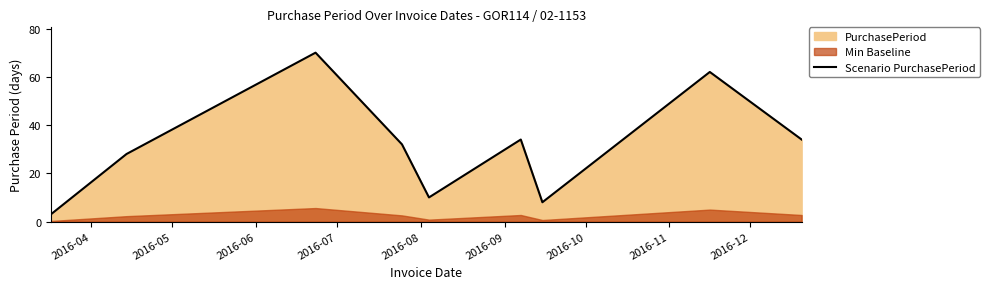

What is the highest value of the Scenario PurchasePeriod series?

70